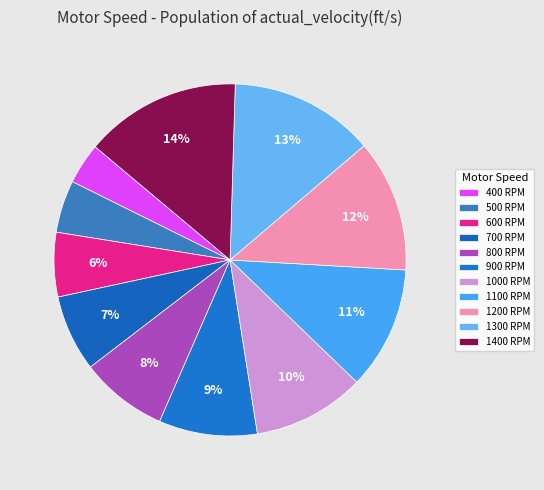

Count the number of slices in the pie.

11